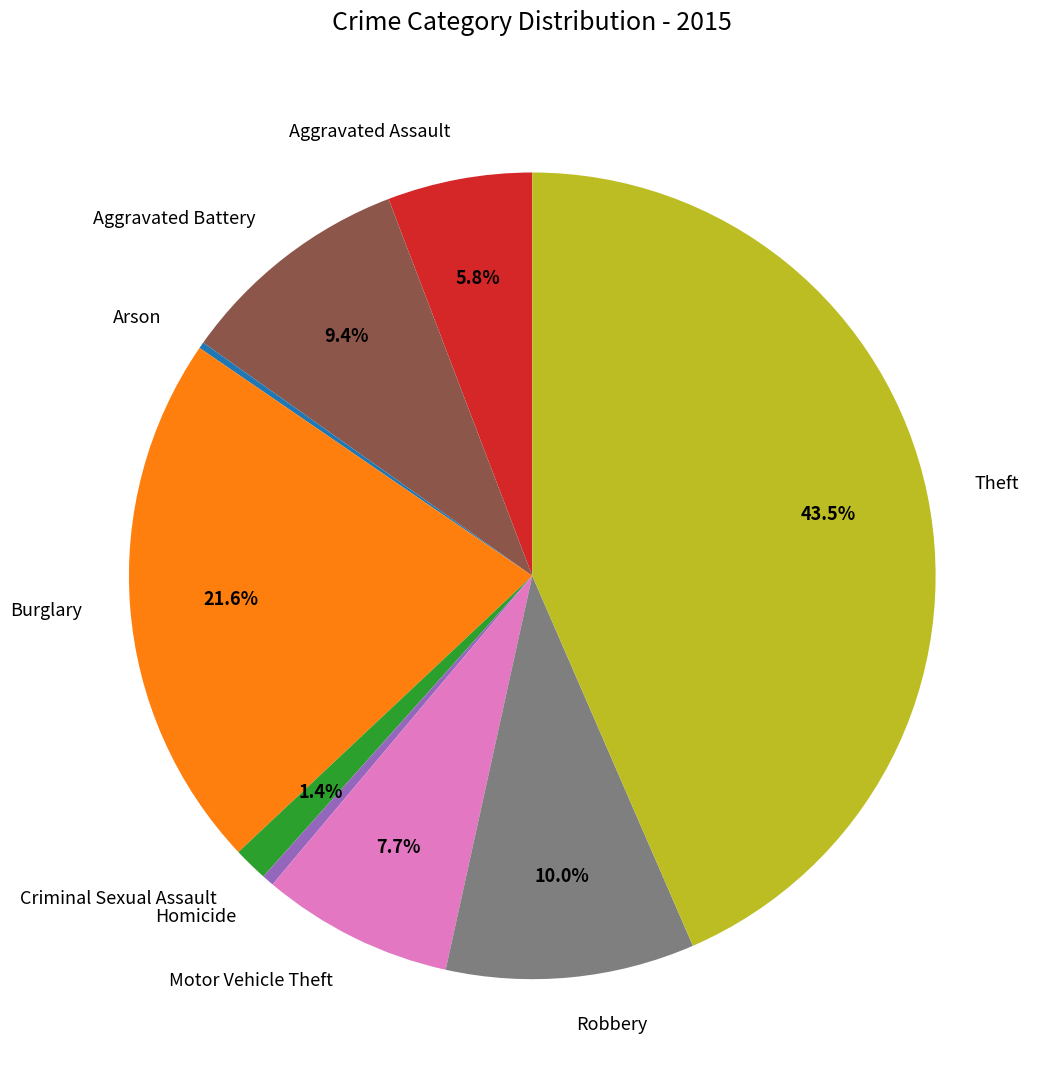

To the nearest percent, what portion does Robbery represent?

10%